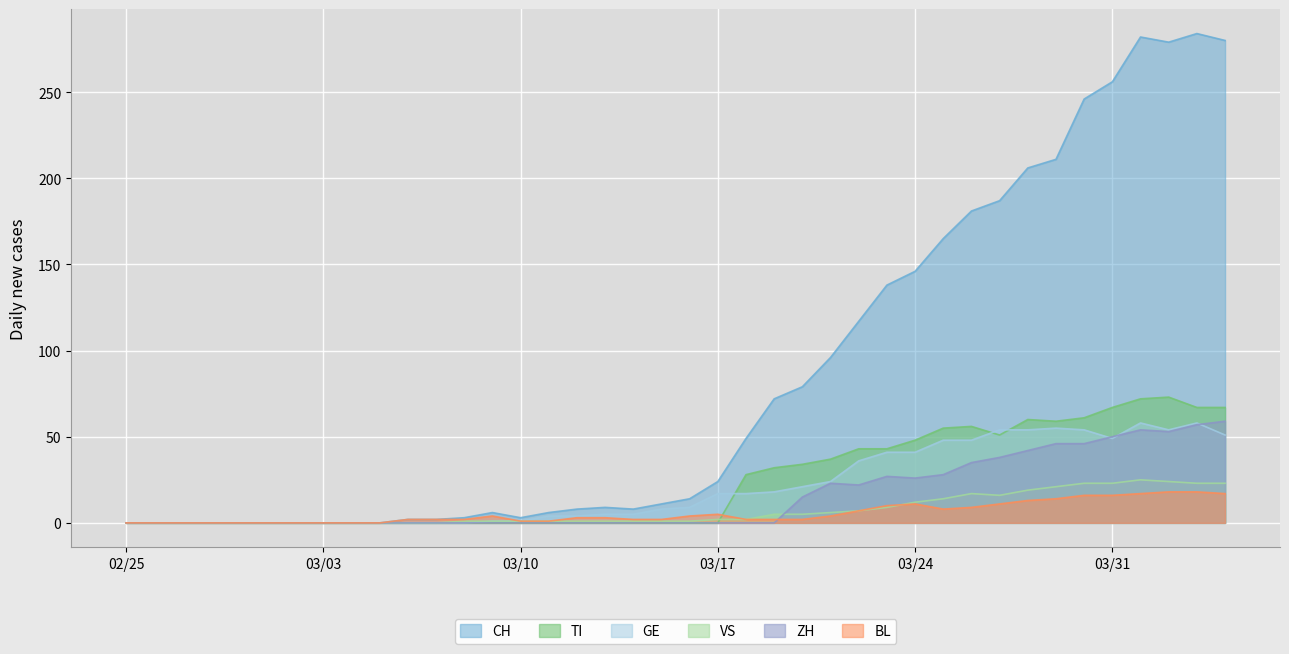

True or false: CH has more than 2 interior local peaks.

True